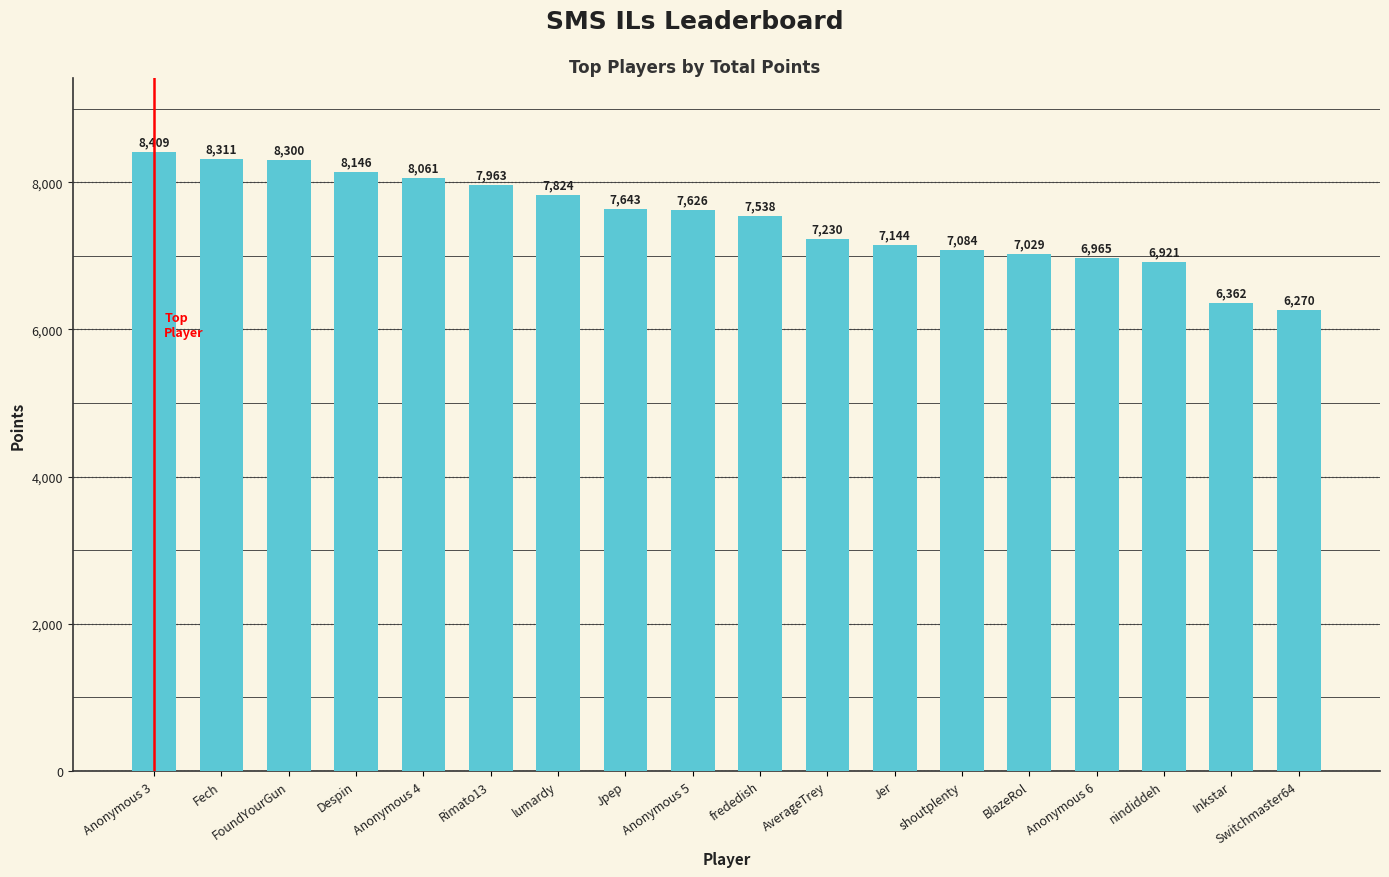

How many data points does each series have?

18